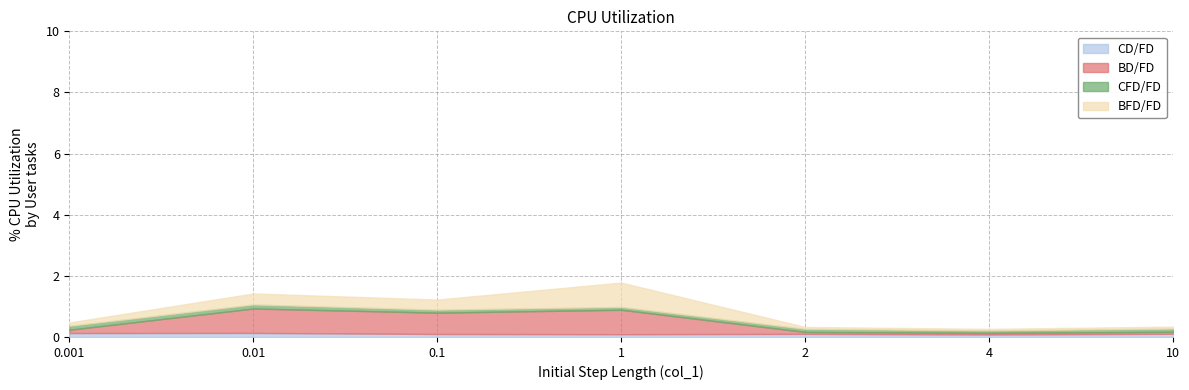

How many lines are shown in the chart?

4